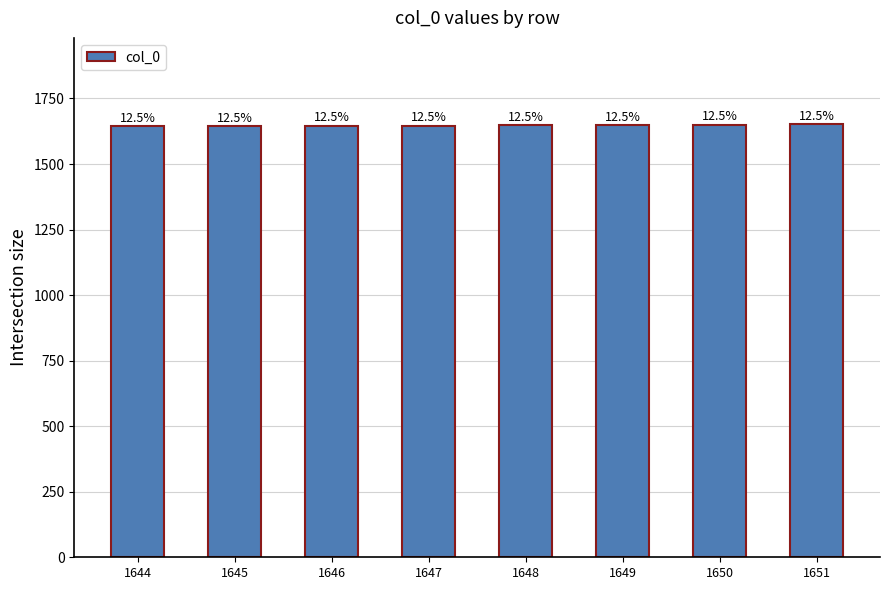

How many bars are there in total?

8